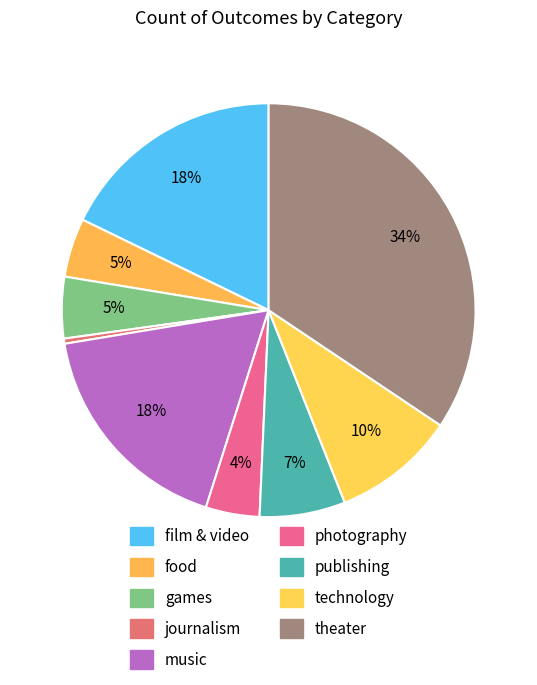

True or false: photography accounts for 1% of the total.

False